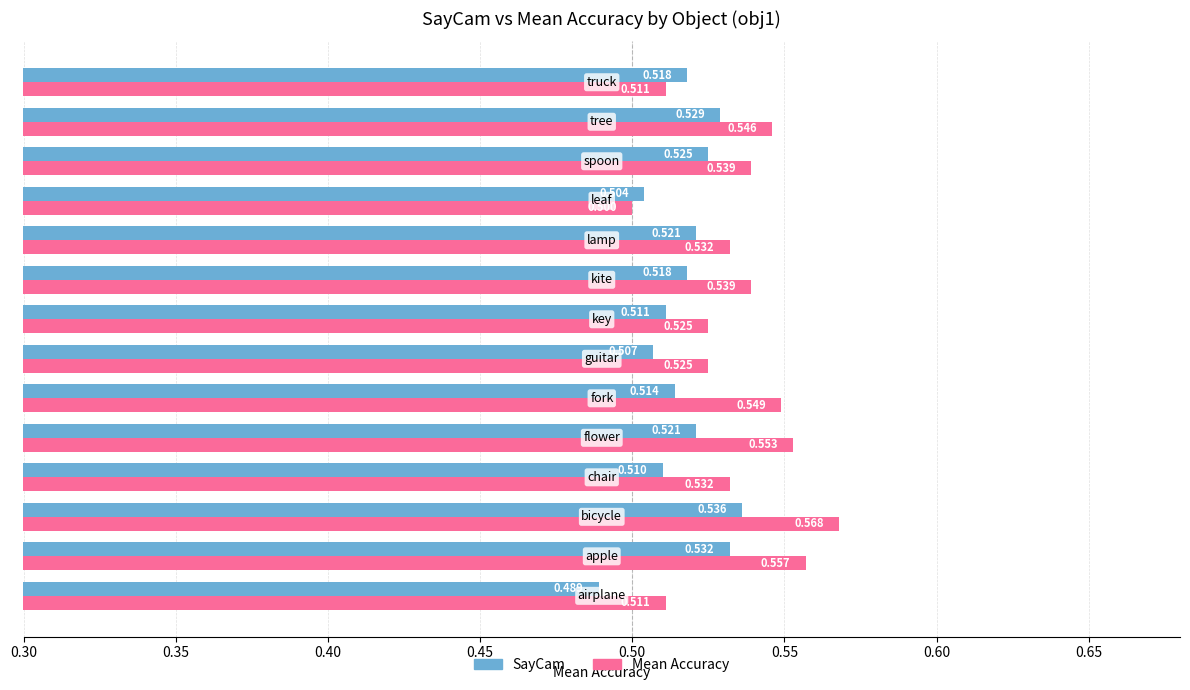

List the series in order of their overall mean, lowest first.

SayCam, Mean Accuracy